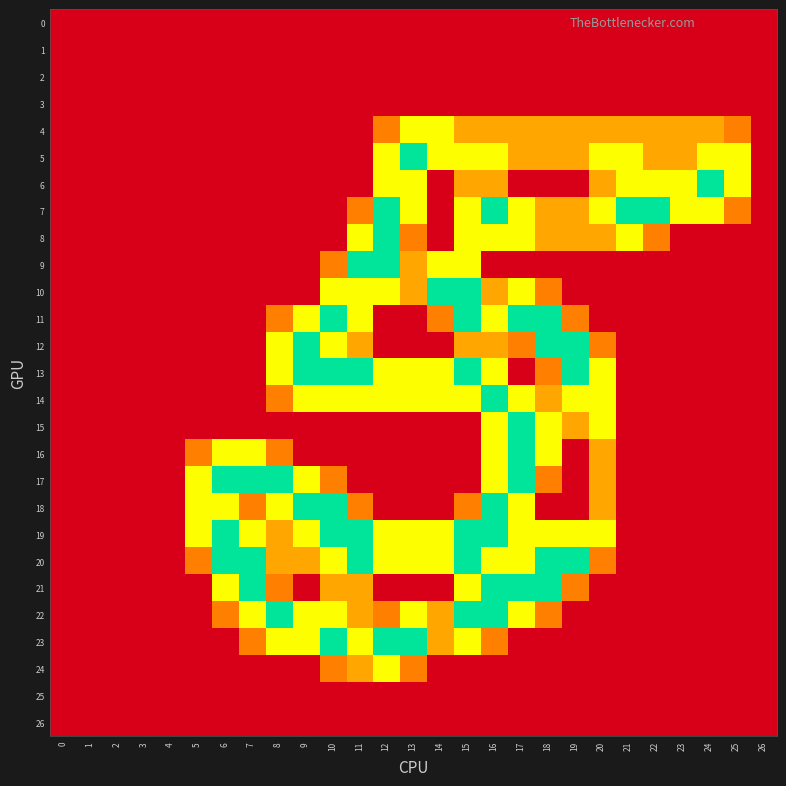

Reading left to right, extract all data points from this chart.

0: 0=0.0	1=0.0	2=0.0	3=0.0	4=0.0	5=0.0	6=0.0	7=0.0	8=0.0	9=0.0	10=0.0	11=0.0	12=0.0	13=0.0	14=0.0	15=0.0	16=0.0	17=0.0	18=0.0	19=0.0	20=0.0	21=0.0	22=0.0	23=0.0	24=0.0	25=0.0	26=0.0
1: 0=0.0	1=0.0	2=0.0	3=0.0	4=0.0	5=0.0	6=0.0	7=0.0	8=0.0	9=0.0	10=0.0	11=0.0	12=0.0	13=0.0	14=0.0	15=0.0	16=0.0	17=0.0	18=0.0	19=0.0	20=0.0	21=0.0	22=0.0	23=0.0	24=0.0	25=0.0	26=0.0
2: 0=0.0	1=0.0	2=0.0	3=0.0	4=0.0	5=0.0	6=0.0	7=0.0	8=0.0	9=0.0	10=0.0	11=0.0	12=0.0	13=0.0	14=0.0	15=0.0	16=0.0	17=0.0	18=0.0	19=0.0	20=0.0	21=0.0	22=0.0	23=0.0	24=0.0	25=0.0	26=0.0
3: 0=0.0	1=0.0	2=0.0	3=0.0	4=0.0	5=0.0	6=0.0	7=0.0	8=0.0	9=0.0	10=0.0	11=0.0	12=0.0	13=0.0	14=0.0	15=0.0	16=0.0	17=0.0	18=0.0	19=0.0	20=0.0	21=0.0	22=0.0	23=0.0	24=0.0	25=0.0	26=0.0
4: 0=0.0	1=0.0	2=0.0	3=0.0	4=0.0	5=0.0	6=0.0	7=0.0	8=0.0	9=0.0	10=0.0	11=0.0	12=0.8	13=1.5	14=1.5	15=1.0	16=1.0	17=1.0	18=1.0	19=1.0	20=1.0	21=1.0	22=1.0	23=1.0	24=1.0	25=0.8	26=0.0
5: 0=0.0	1=0.0	2=0.0	3=0.0	4=0.0	5=0.0	6=0.0	7=0.0	8=0.0	9=0.0	10=0.0	11=0.0	12=1.5	13=2.0	14=1.5	15=1.5	16=1.5	17=1.0	18=1.0	19=1.0	20=1.5	21=1.5	22=1.0	23=1.0	24=1.5	25=1.5	26=0.0
6: 0=0.0	1=0.0	2=0.0	3=0.0	4=0.0	5=0.0	6=0.0	7=0.0	8=0.0	9=0.0	10=0.0	11=0.0	12=1.5	13=1.5	14=0.0	15=1.0	16=1.0	17=0.0	18=0.0	19=0.0	20=1.0	21=1.5	22=1.5	23=1.5	24=2.0	25=1.5	26=0.0
7: 0=0.0	1=0.0	2=0.0	3=0.0	4=0.0	5=0.0	6=0.0	7=0.0	8=0.0	9=0.0	10=0.0	11=0.8	12=2.0	13=1.5	14=0.0	15=1.5	16=2.0	17=1.5	18=1.0	19=1.0	20=1.5	21=2.0	22=2.0	23=1.5	24=1.5	25=0.8	26=0.0
8: 0=0.0	1=0.0	2=0.0	3=0.0	4=0.0	5=0.0	6=0.0	7=0.0	8=0.0	9=0.0	10=0.0	11=1.5	12=2.0	13=0.8	14=0.0	15=1.5	16=1.5	17=1.5	18=1.0	19=1.0	20=1.0	21=1.5	22=0.8	23=0.0	24=0.0	25=0.0	26=0.0
9: 0=0.0	1=0.0	2=0.0	3=0.0	4=0.0	5=0.0	6=0.0	7=0.0	8=0.0	9=0.0	10=0.8	11=2.0	12=2.0	13=1.0	14=1.5	15=1.5	16=0.0	17=0.0	18=0.0	19=0.0	20=0.0	21=0.0	22=0.0	23=0.0	24=0.0	25=0.0	26=0.0
10: 0=0.0	1=0.0	2=0.0	3=0.0	4=0.0	5=0.0	6=0.0	7=0.0	8=0.0	9=0.0	10=1.5	11=1.5	12=1.5	13=1.0	14=2.0	15=2.0	16=1.0	17=1.5	18=0.8	19=0.0	20=0.0	21=0.0	22=0.0	23=0.0	24=0.0	25=0.0	26=0.0
11: 0=0.0	1=0.0	2=0.0	3=0.0	4=0.0	5=0.0	6=0.0	7=0.0	8=0.8	9=1.5	10=2.0	11=1.5	12=0.0	13=0.0	14=0.8	15=2.0	16=1.5	17=2.0	18=2.0	19=0.8	20=0.0	21=0.0	22=0.0	23=0.0	24=0.0	25=0.0	26=0.0
12: 0=0.0	1=0.0	2=0.0	3=0.0	4=0.0	5=0.0	6=0.0	7=0.0	8=1.5	9=2.0	10=1.5	11=1.0	12=0.0	13=0.0	14=0.0	15=1.0	16=1.0	17=0.8	18=2.0	19=2.0	20=0.8	21=0.0	22=0.0	23=0.0	24=0.0	25=0.0	26=0.0
13: 0=0.0	1=0.0	2=0.0	3=0.0	4=0.0	5=0.0	6=0.0	7=0.0	8=1.5	9=2.0	10=2.0	11=2.0	12=1.5	13=1.5	14=1.5	15=2.0	16=1.5	17=0.0	18=0.8	19=2.0	20=1.5	21=0.0	22=0.0	23=0.0	24=0.0	25=0.0	26=0.0
14: 0=0.0	1=0.0	2=0.0	3=0.0	4=0.0	5=0.0	6=0.0	7=0.0	8=0.8	9=1.5	10=1.5	11=1.5	12=1.5	13=1.5	14=1.5	15=1.5	16=2.0	17=1.5	18=1.0	19=1.5	20=1.5	21=0.0	22=0.0	23=0.0	24=0.0	25=0.0	26=0.0
15: 0=0.0	1=0.0	2=0.0	3=0.0	4=0.0	5=0.0	6=0.0	7=0.0	8=0.0	9=0.0	10=0.0	11=0.0	12=0.0	13=0.0	14=0.0	15=0.0	16=1.5	17=2.0	18=1.5	19=1.0	20=1.5	21=0.0	22=0.0	23=0.0	24=0.0	25=0.0	26=0.0
16: 0=0.0	1=0.0	2=0.0	3=0.0	4=0.0	5=0.8	6=1.5	7=1.5	8=0.8	9=0.0	10=0.0	11=0.0	12=0.0	13=0.0	14=0.0	15=0.0	16=1.5	17=2.0	18=1.5	19=0.0	20=1.0	21=0.0	22=0.0	23=0.0	24=0.0	25=0.0	26=0.0
17: 0=0.0	1=0.0	2=0.0	3=0.0	4=0.0	5=1.5	6=2.0	7=2.0	8=2.0	9=1.5	10=0.8	11=0.0	12=0.0	13=0.0	14=0.0	15=0.0	16=1.5	17=2.0	18=0.8	19=0.0	20=1.0	21=0.0	22=0.0	23=0.0	24=0.0	25=0.0	26=0.0
18: 0=0.0	1=0.0	2=0.0	3=0.0	4=0.0	5=1.5	6=1.5	7=0.8	8=1.5	9=2.0	10=2.0	11=0.8	12=0.0	13=0.0	14=0.0	15=0.8	16=2.0	17=1.5	18=0.0	19=0.0	20=1.0	21=0.0	22=0.0	23=0.0	24=0.0	25=0.0	26=0.0
19: 0=0.0	1=0.0	2=0.0	3=0.0	4=0.0	5=1.5	6=2.0	7=1.5	8=1.0	9=1.5	10=2.0	11=2.0	12=1.5	13=1.5	14=1.5	15=2.0	16=2.0	17=1.5	18=1.5	19=1.5	20=1.5	21=0.0	22=0.0	23=0.0	24=0.0	25=0.0	26=0.0
20: 0=0.0	1=0.0	2=0.0	3=0.0	4=0.0	5=0.8	6=2.0	7=2.0	8=1.0	9=1.0	10=1.5	11=2.0	12=1.5	13=1.5	14=1.5	15=2.0	16=1.5	17=1.5	18=2.0	19=2.0	20=0.8	21=0.0	22=0.0	23=0.0	24=0.0	25=0.0	26=0.0
21: 0=0.0	1=0.0	2=0.0	3=0.0	4=0.0	5=0.0	6=1.5	7=2.0	8=0.8	9=0.0	10=1.0	11=1.0	12=0.0	13=0.0	14=0.0	15=1.5	16=2.0	17=2.0	18=2.0	19=0.8	20=0.0	21=0.0	22=0.0	23=0.0	24=0.0	25=0.0	26=0.0
22: 0=0.0	1=0.0	2=0.0	3=0.0	4=0.0	5=0.0	6=0.8	7=1.5	8=2.0	9=1.5	10=1.5	11=1.0	12=0.8	13=1.5	14=1.0	15=2.0	16=2.0	17=1.5	18=0.8	19=0.0	20=0.0	21=0.0	22=0.0	23=0.0	24=0.0	25=0.0	26=0.0
23: 0=0.0	1=0.0	2=0.0	3=0.0	4=0.0	5=0.0	6=0.0	7=0.8	8=1.5	9=1.5	10=2.0	11=1.5	12=2.0	13=2.0	14=1.0	15=1.5	16=0.8	17=0.0	18=0.0	19=0.0	20=0.0	21=0.0	22=0.0	23=0.0	24=0.0	25=0.0	26=0.0
24: 0=0.0	1=0.0	2=0.0	3=0.0	4=0.0	5=0.0	6=0.0	7=0.0	8=0.0	9=0.0	10=0.8	11=1.0	12=1.5	13=0.8	14=0.0	15=0.0	16=0.0	17=0.0	18=0.0	19=0.0	20=0.0	21=0.0	22=0.0	23=0.0	24=0.0	25=0.0	26=0.0
25: 0=0.0	1=0.0	2=0.0	3=0.0	4=0.0	5=0.0	6=0.0	7=0.0	8=0.0	9=0.0	10=0.0	11=0.0	12=0.0	13=0.0	14=0.0	15=0.0	16=0.0	17=0.0	18=0.0	19=0.0	20=0.0	21=0.0	22=0.0	23=0.0	24=0.0	25=0.0	26=0.0
26: 0=0.0	1=0.0	2=0.0	3=0.0	4=0.0	5=0.0	6=0.0	7=0.0	8=0.0	9=0.0	10=0.0	11=0.0	12=0.0	13=0.0	14=0.0	15=0.0	16=0.0	17=0.0	18=0.0	19=0.0	20=0.0	21=0.0	22=0.0	23=0.0	24=0.0	25=0.0	26=0.0